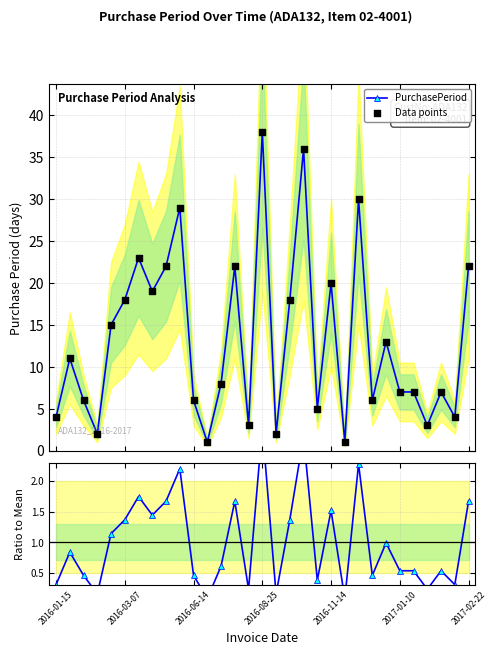

At how many categories does at least one series exceed 15?

12